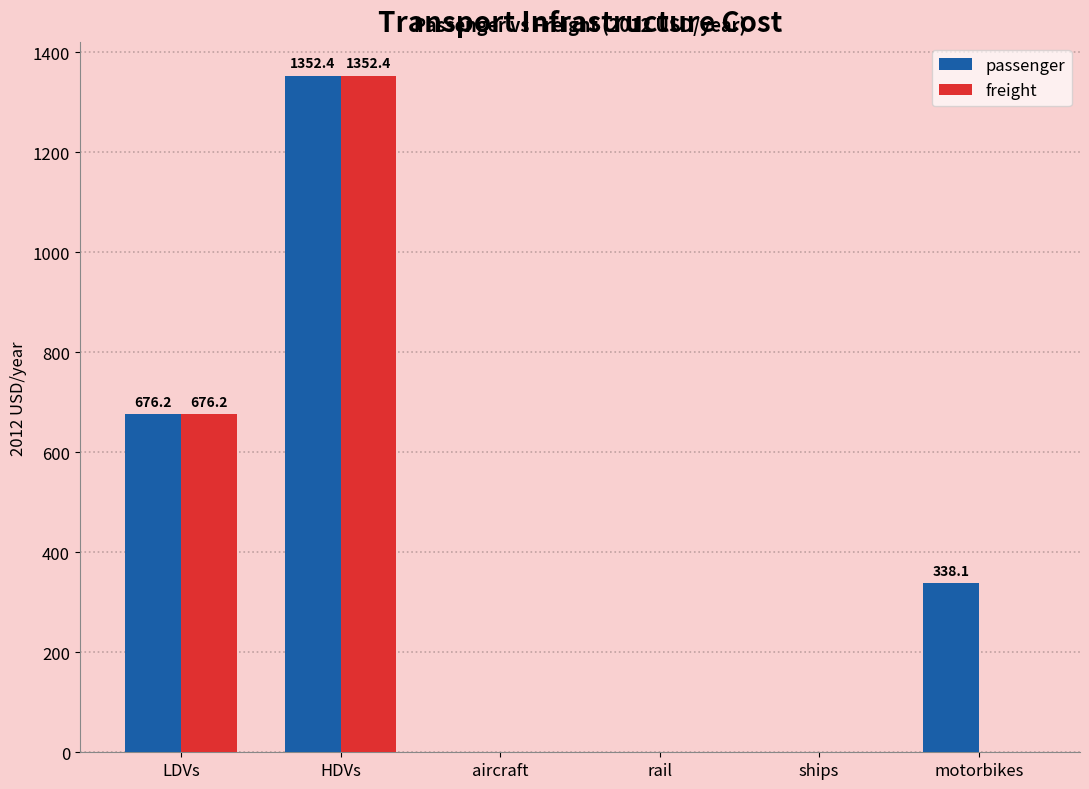

Which series changed the most between aircraft and motorbikes?

passenger